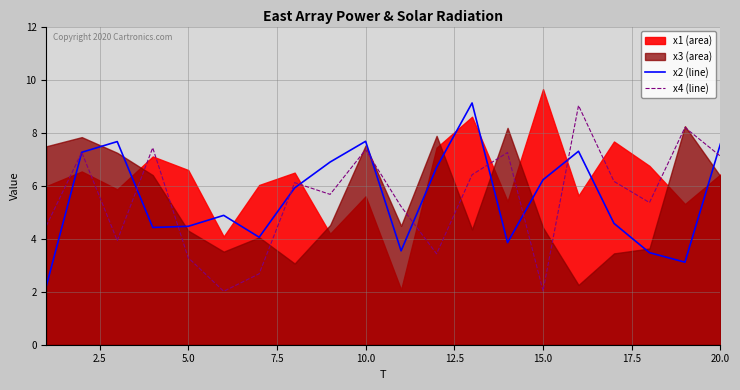

How many interior local valleys does the x2 series have?

5